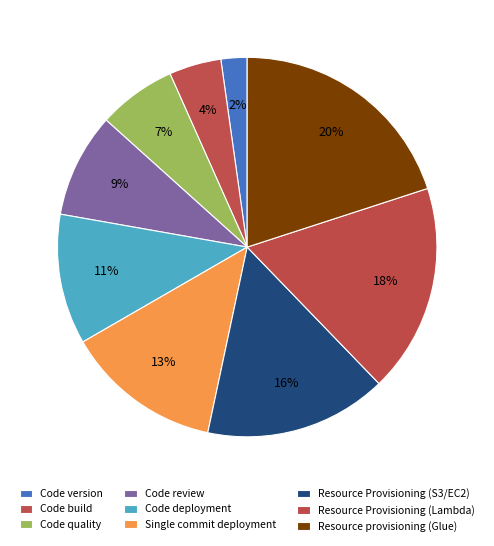

The Code version slice represents 1% of the pie. True or false?

False